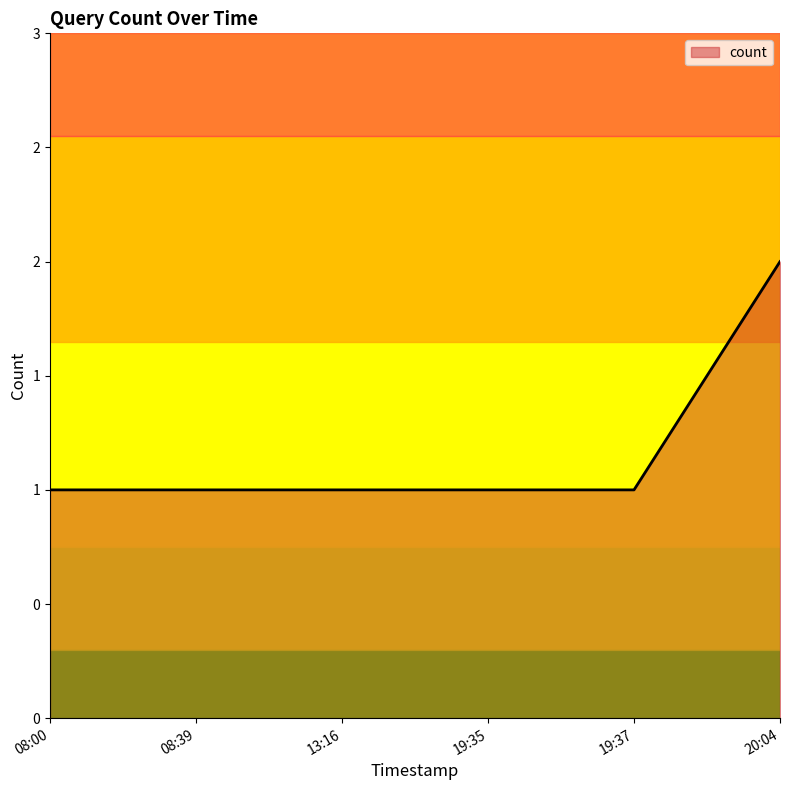

What is the sum of all values?

7